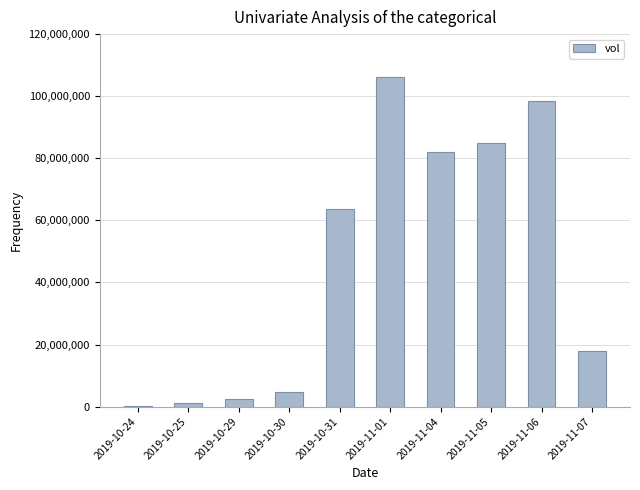

What is the maximum value shown in the chart?

106190800